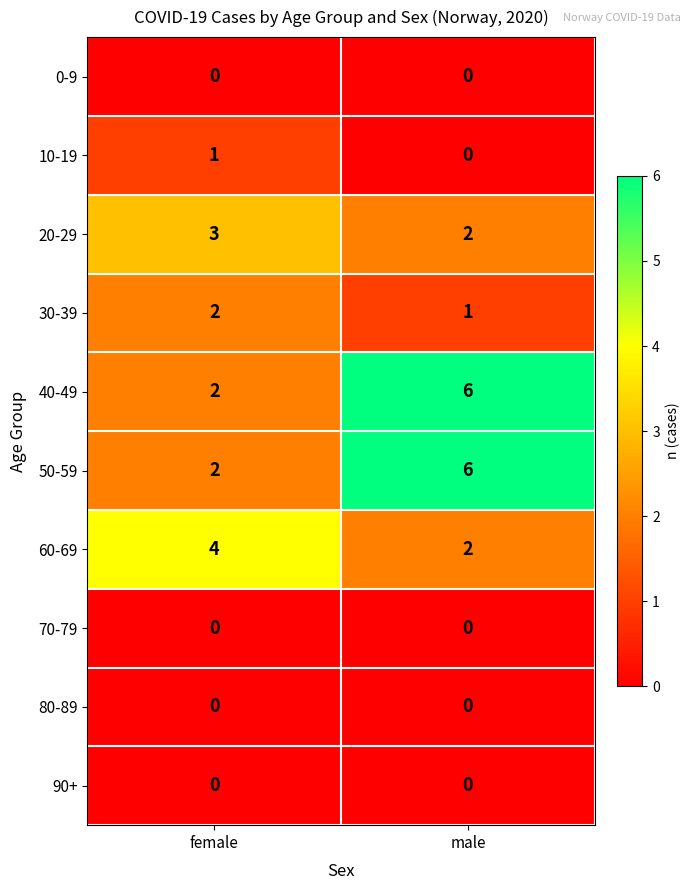

What is the difference between the highest and lowest values at male?

6